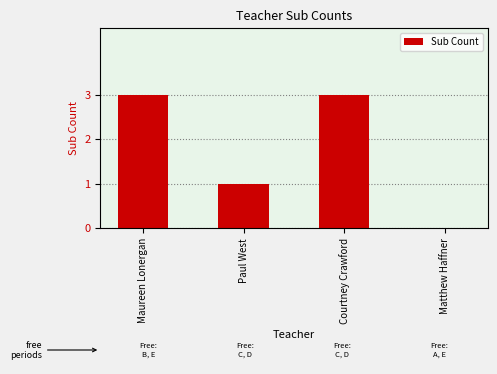

True or false: the data shows 2 at Courtney Crawford.

False